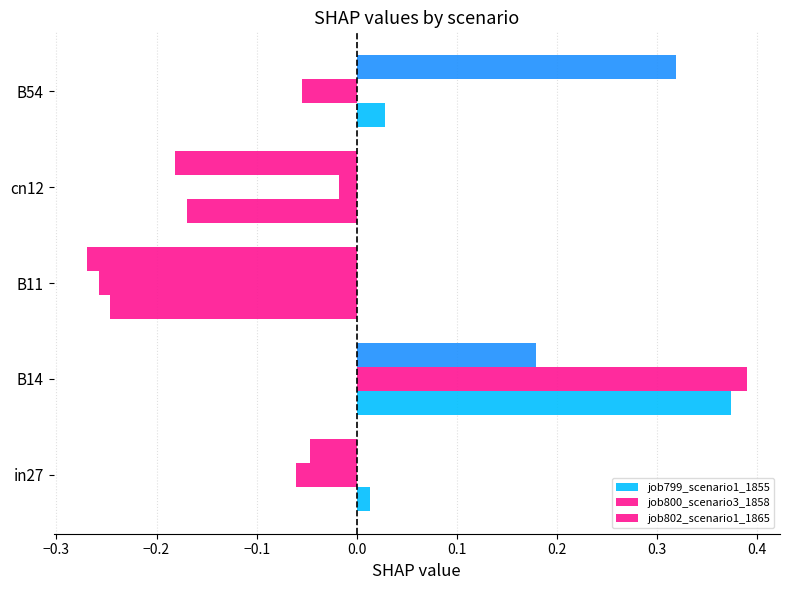

How many values in the job799_scenario1_1855 series exceed 0?

3